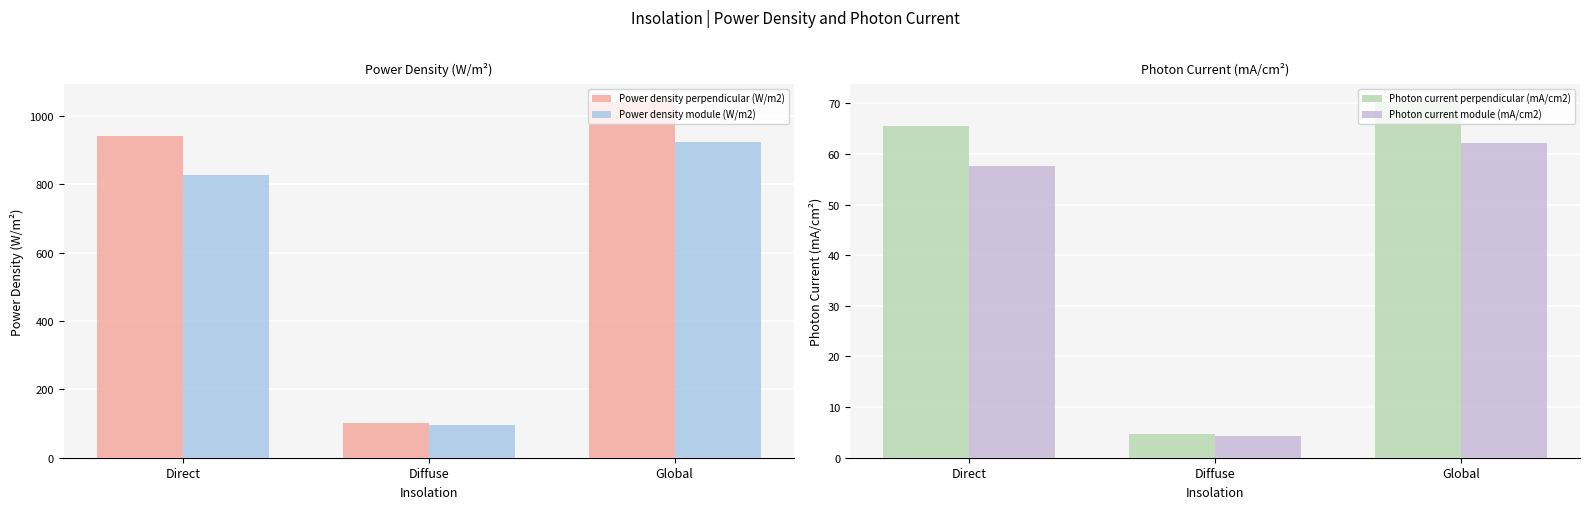

Is the value of Power density perpendicular (W/m2) at Diffuse greater than the value of Power density module (W/m2) at Global?

No